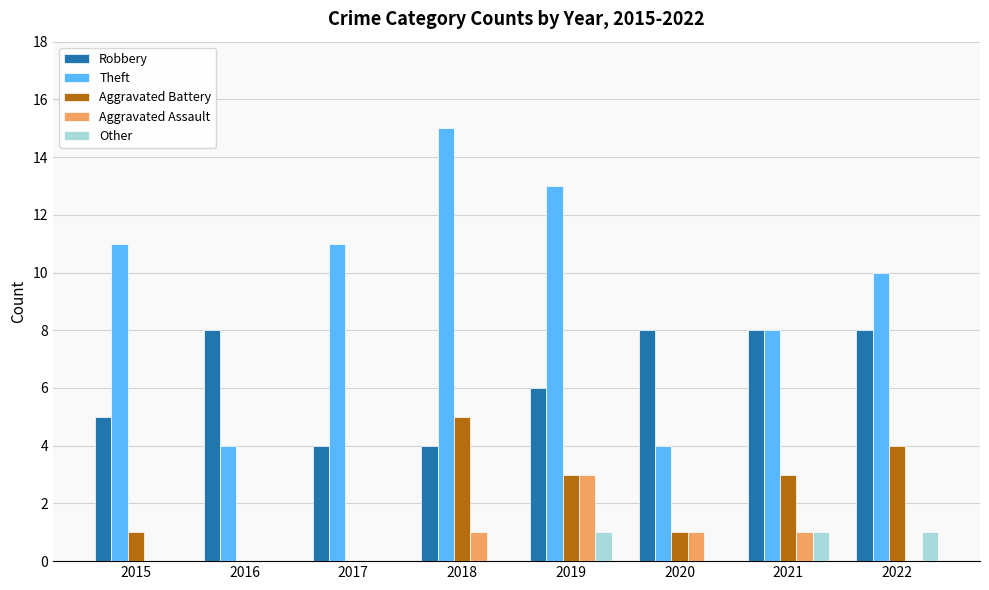

Reading right to left, transcribe all the data shown in this chart.

Robbery: 2022=8	2021=8	2020=8	2019=6	2018=4	2017=4	2016=8	2015=5
Theft: 2022=10	2021=8	2020=4	2019=13	2018=15	2017=11	2016=4	2015=11
Aggravated Battery: 2022=4	2021=3	2020=1	2019=3	2018=5	2017=0	2016=0	2015=1
Aggravated Assault: 2022=0	2021=1	2020=1	2019=3	2018=1	2017=0	2016=0	2015=0
Other: 2022=1	2021=1	2020=0	2019=1	2018=0	2017=0	2016=0	2015=0